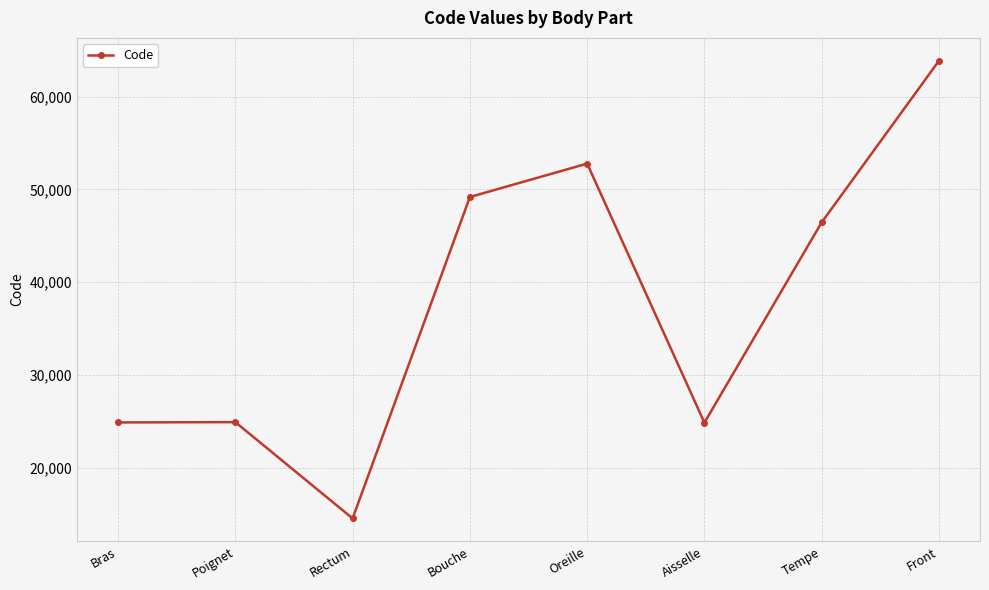

What is the label of the 4th point from the left?

Bouche